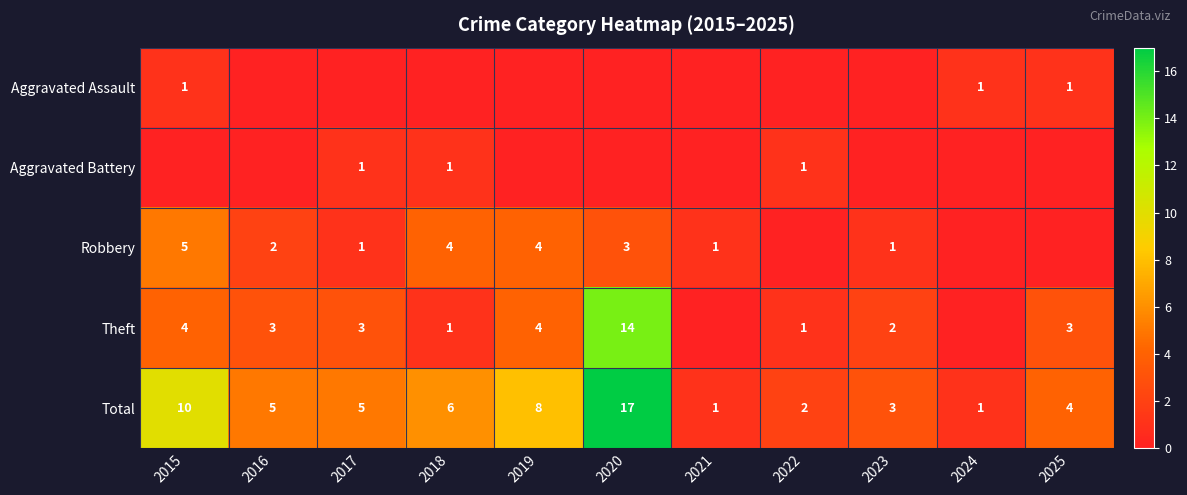

What is the sum of the Robbery values at 2020 and 2017?

4